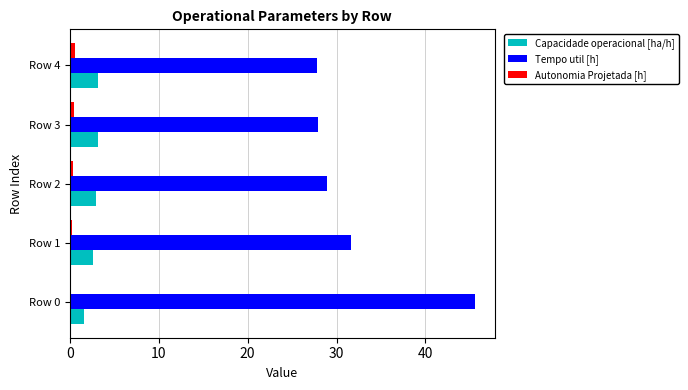

What is the sum of all Capacidade operacional [ha/h] values?

13.5